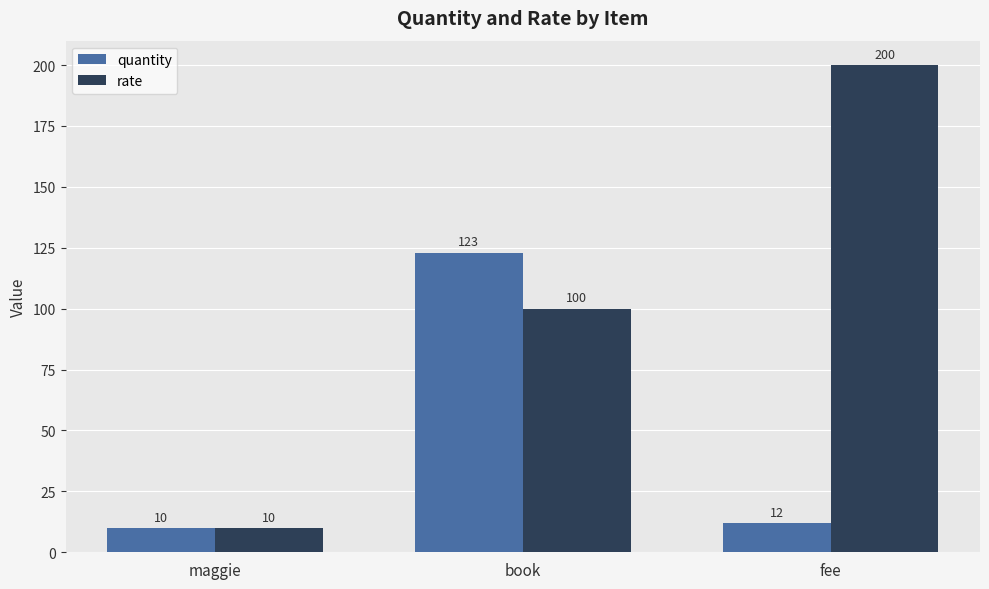

Is it true that rate equals 10 at maggie?

True